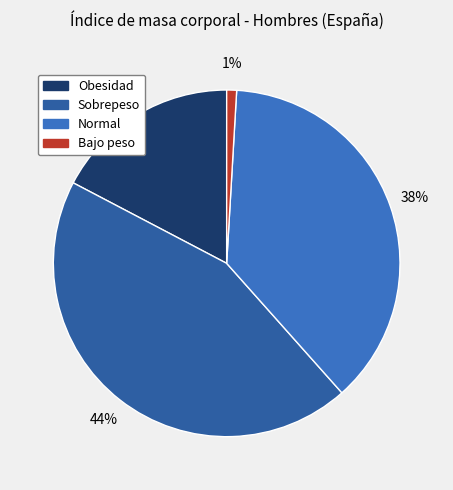

What percentage is the Obesidad slice, to the nearest percent?

17%